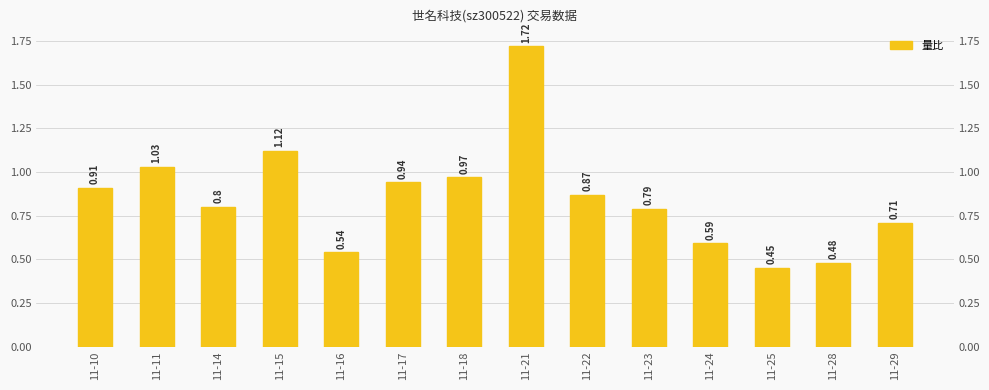

List the labels in order of value, smallest first.

11-25, 11-28, 11-16, 11-24, 11-29, 11-23, 11-14, 11-22, 11-10, 11-17, 11-18, 11-11, 11-15, 11-21